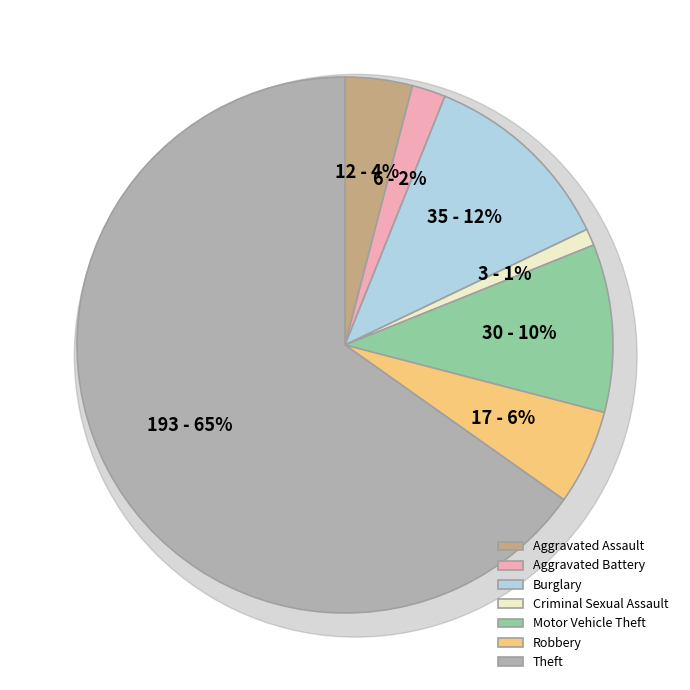

How many segments does this pie chart have?

7